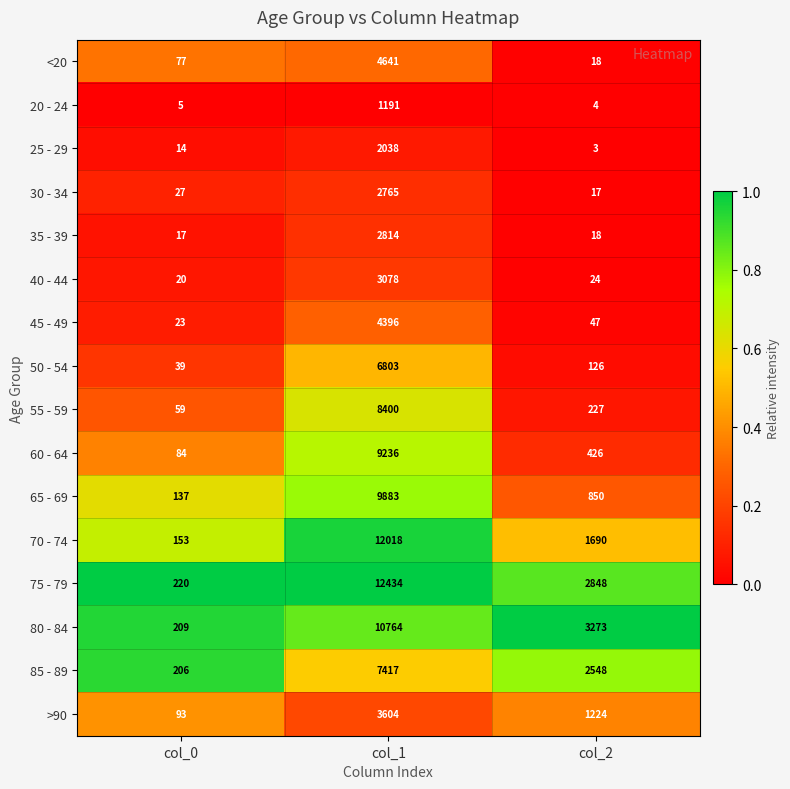

The 80 - 84 series shows 18005 at col_1. True or false?

False